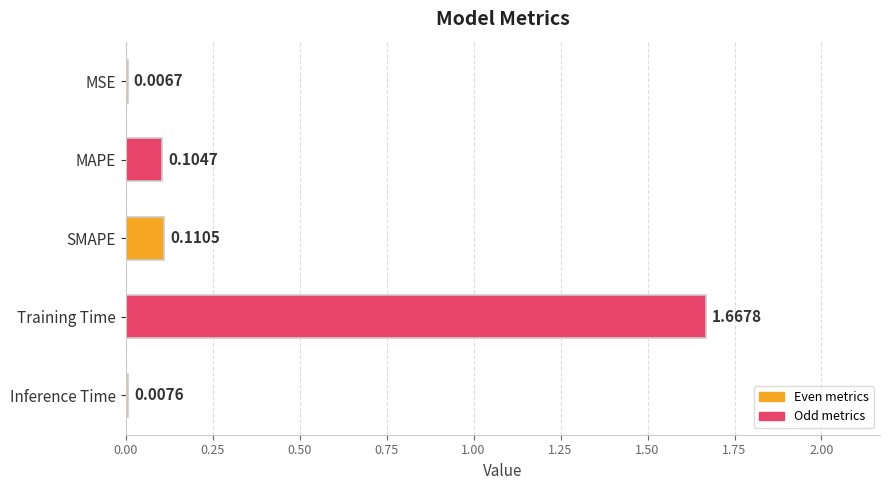

What is the sum of all values?

1.9